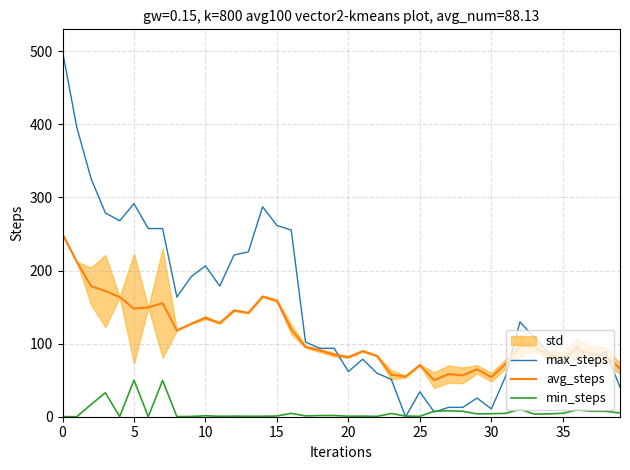

What is the label of the 25th point from the left?

24